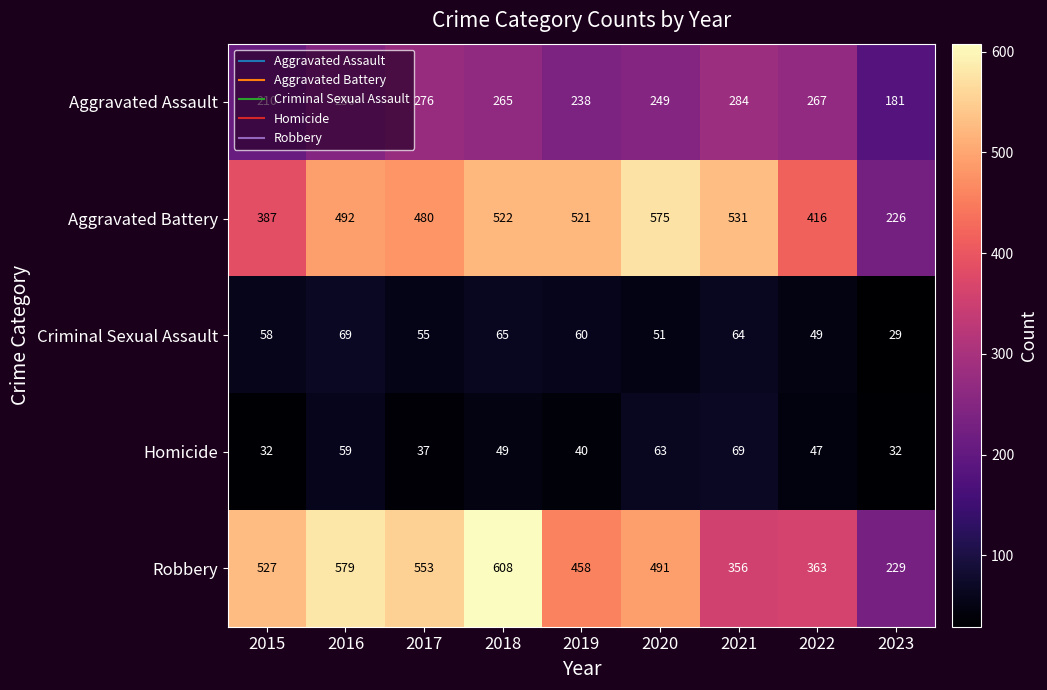

The value of Aggravated Assault at 2016 is 445. True or false?

False